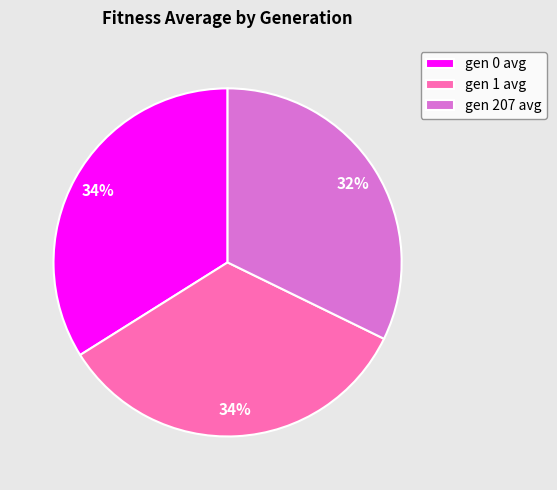

What is the smallest slice in the pie chart?

gen 207 avg